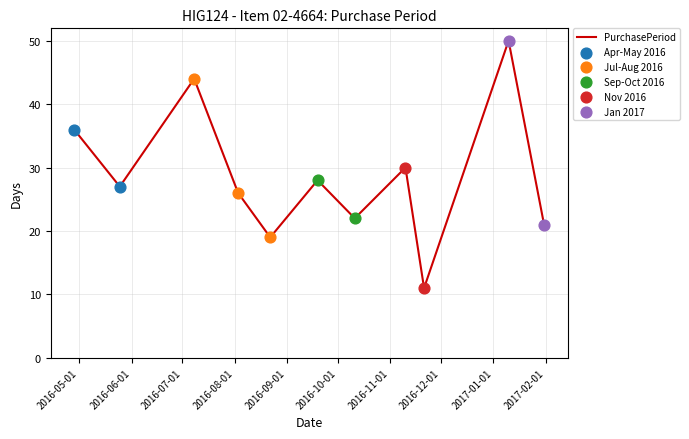

What is the greatest value displayed?

50